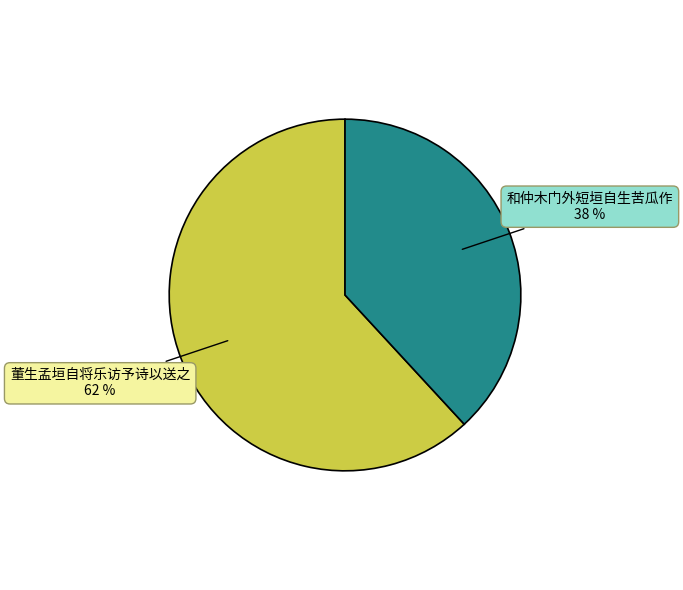

To the nearest percent, what is the difference between the largest and smallest slice percentages?

24%